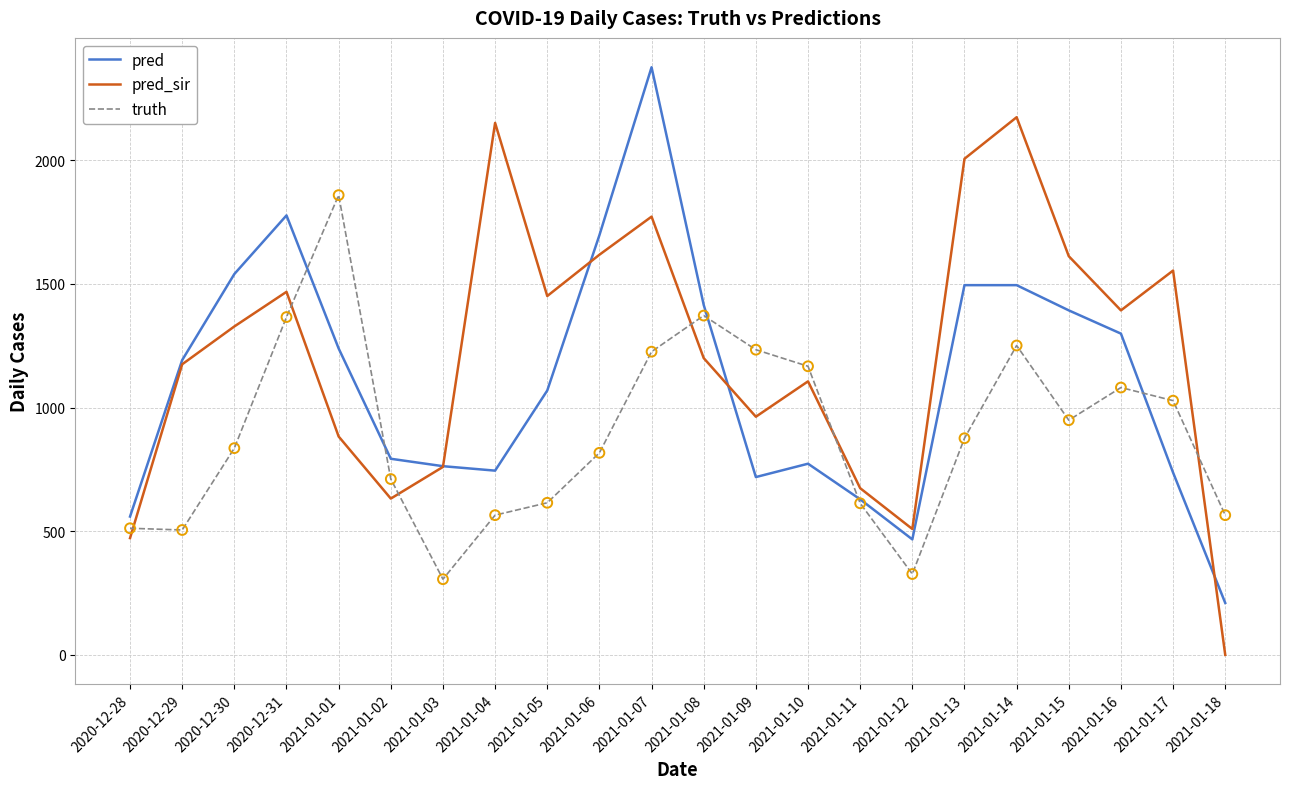

At how many categories does at least one series exceed 1319?

13